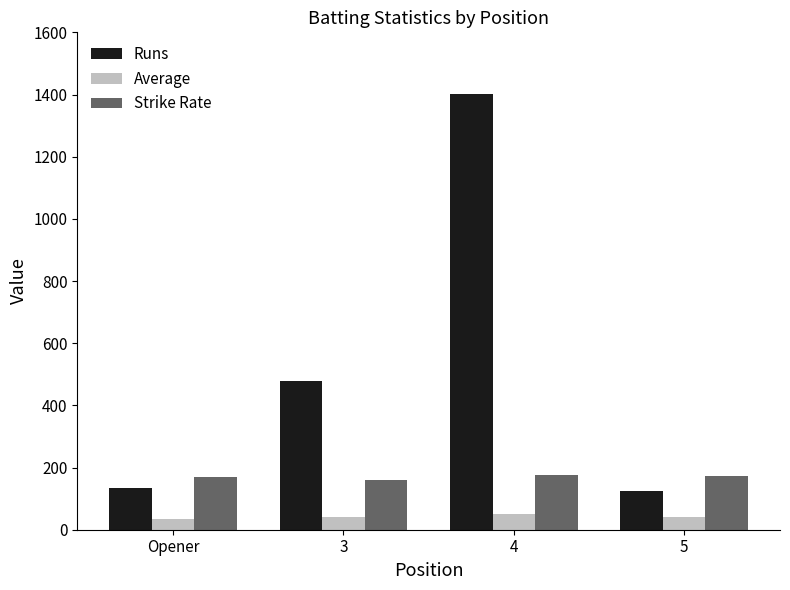

The value of Average at 5 is 41.7. True or false?

True